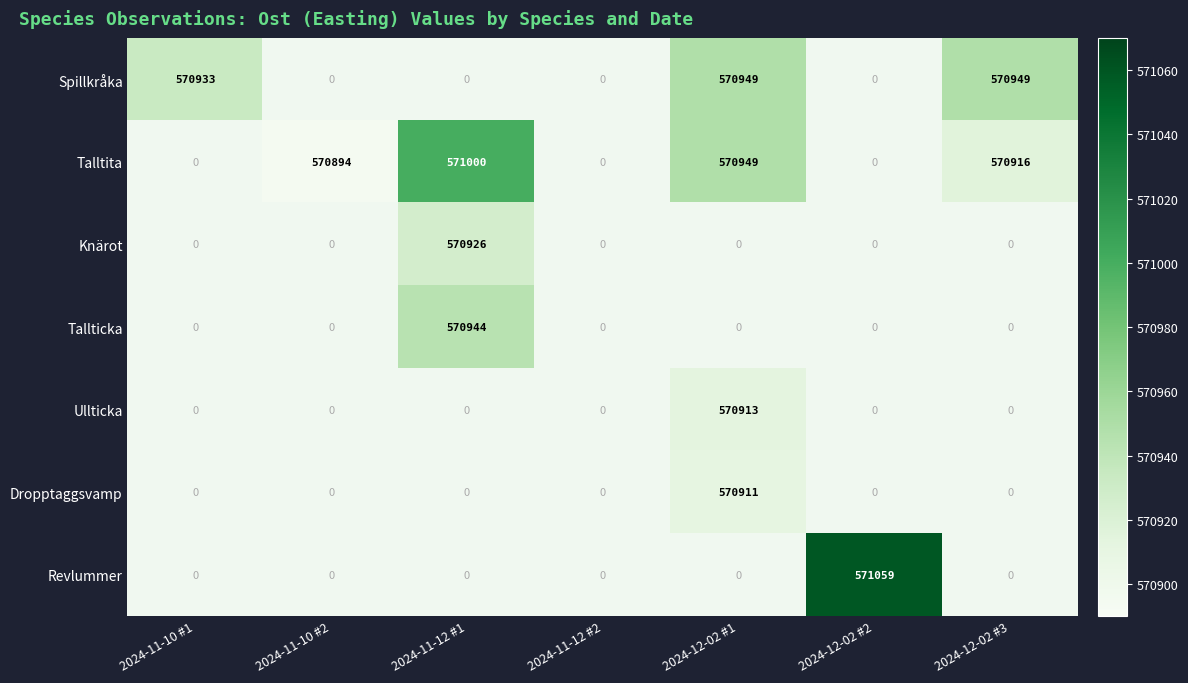

The value of Spillkråka at 2024-11-10 #1 is 570933. True or false?

True